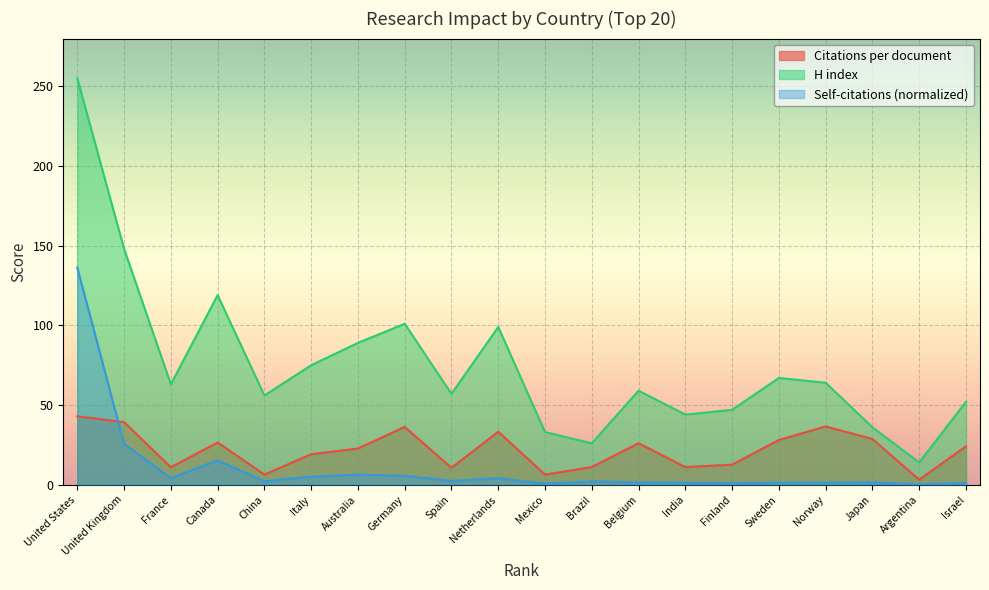

At which category is the sum across all series the highest?

United States